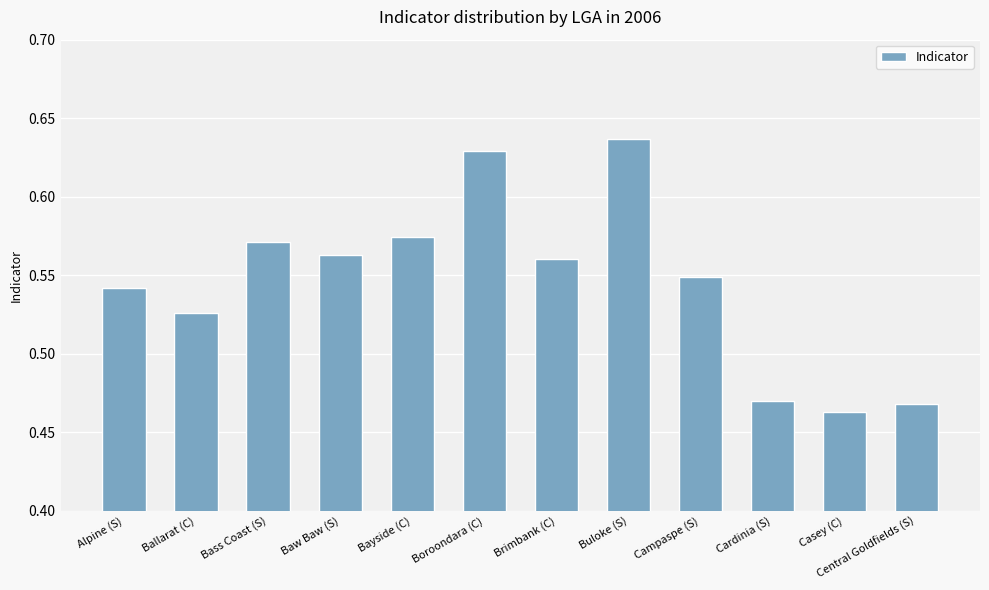

Is it true that the value at Alpine (S) is 0.4?

False